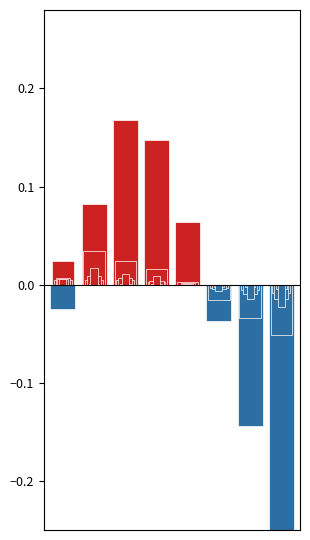

Which label corresponds to the largest value in the chart?

2